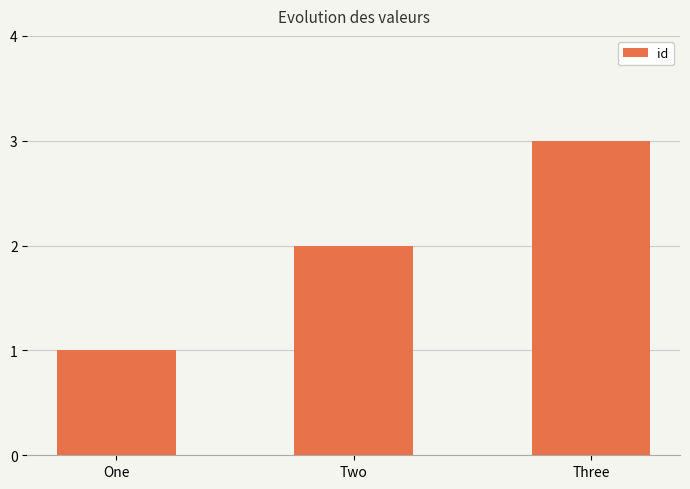

Reading left to right, transcribe all the data shown in this chart.

1	2	3